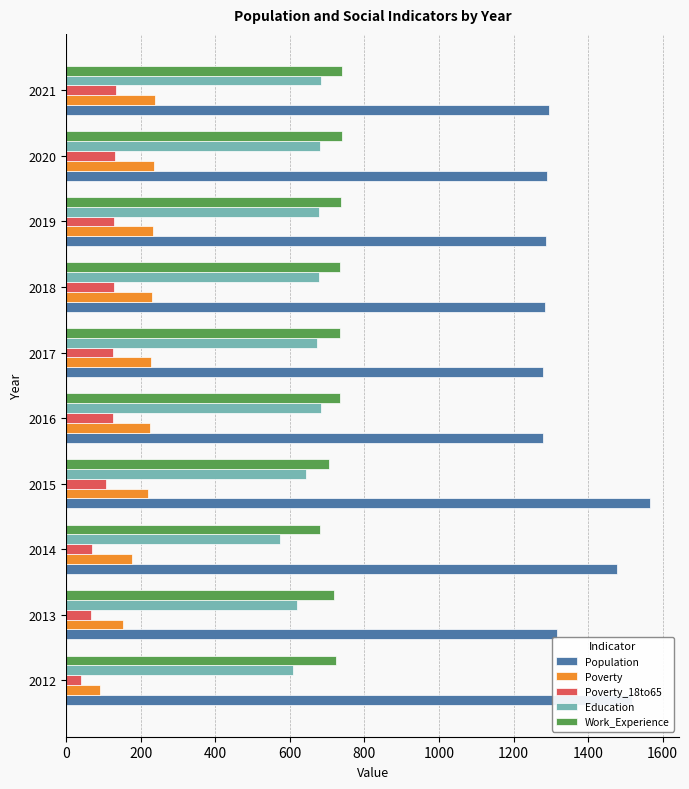

How many data points in Population are less than 1295?

5